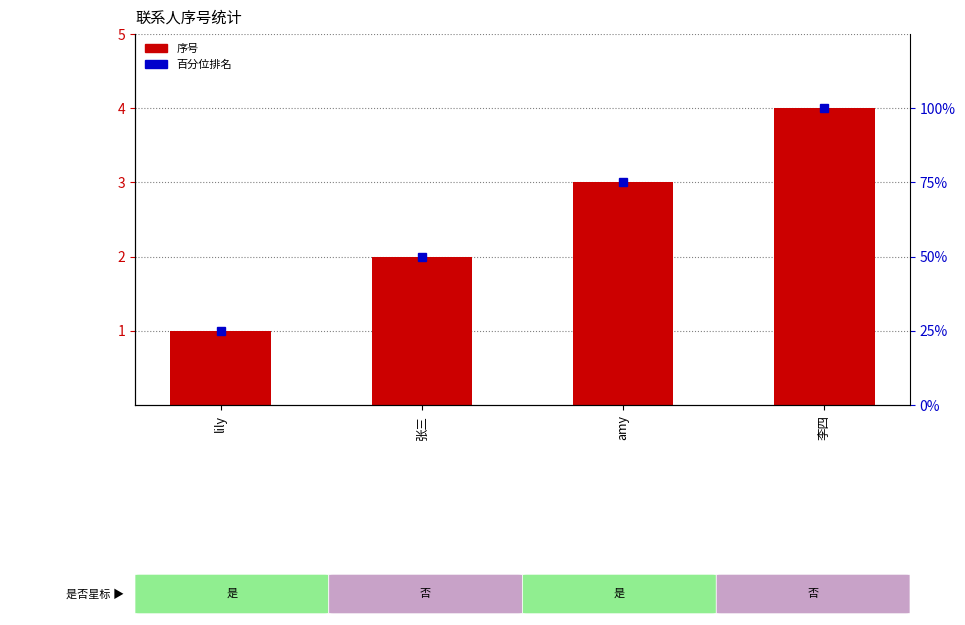

What is the sum of the 序号 values at amy and lily?

4